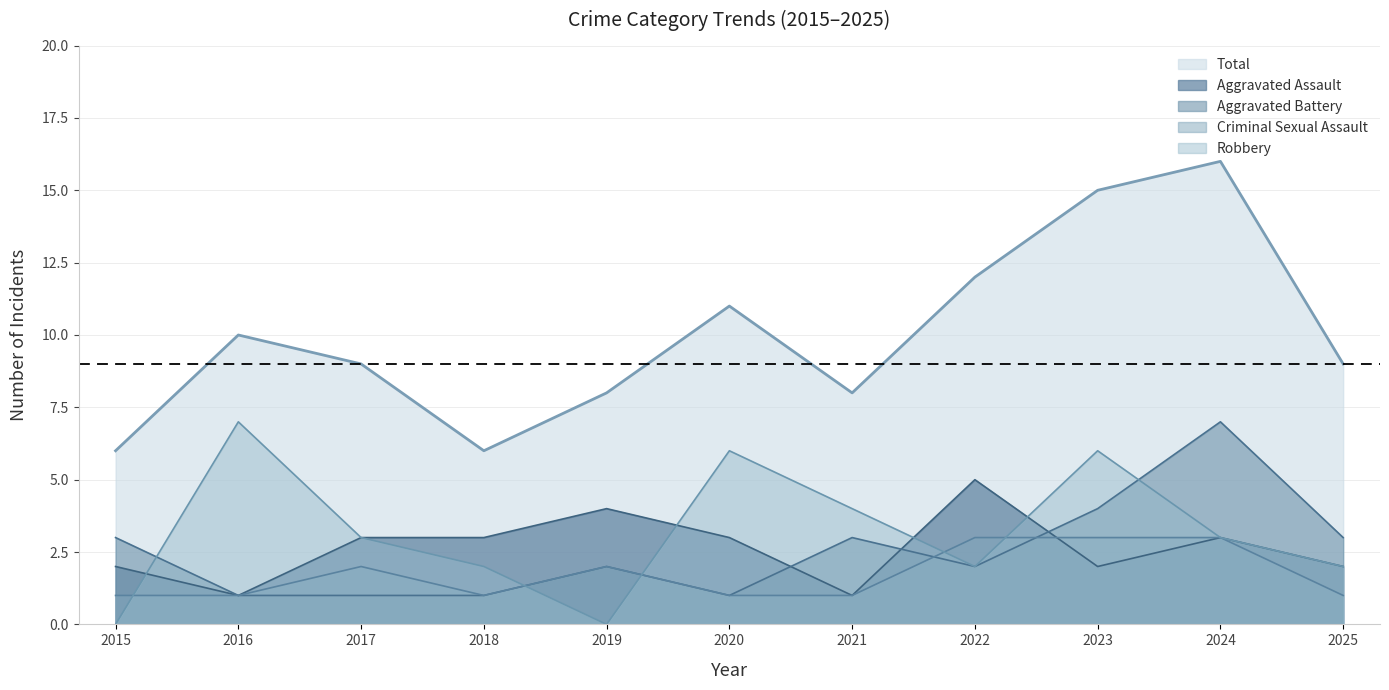

How many interior local valleys does the Robbery series have?

2